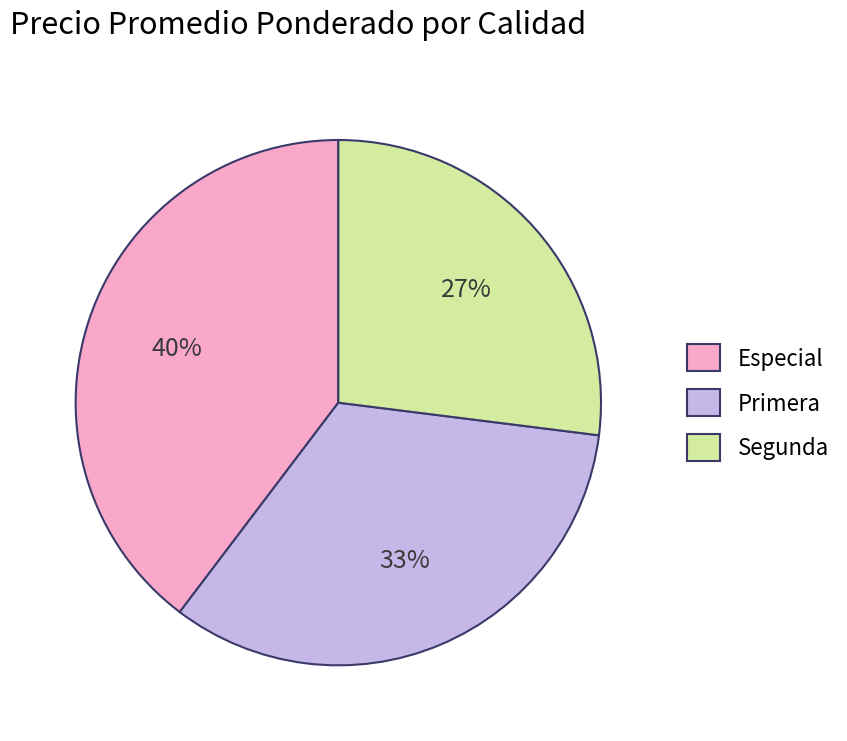

To the nearest percent, what is the combined percentage of Especial and Segunda?

67%